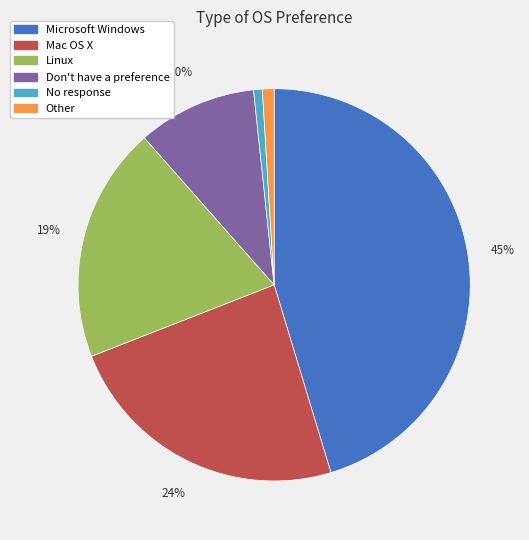

Is the sum of Microsoft Windows and Other greater than half?

No